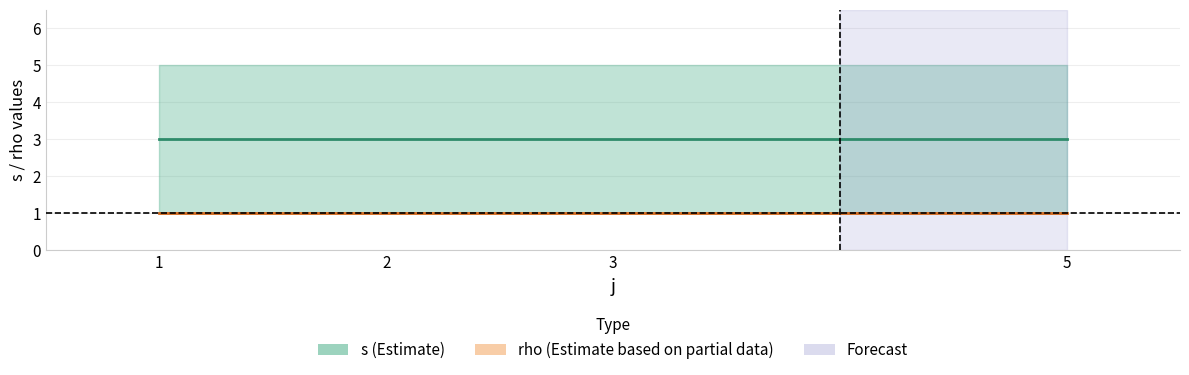

What value does the rho (mid) series have at 3?

1